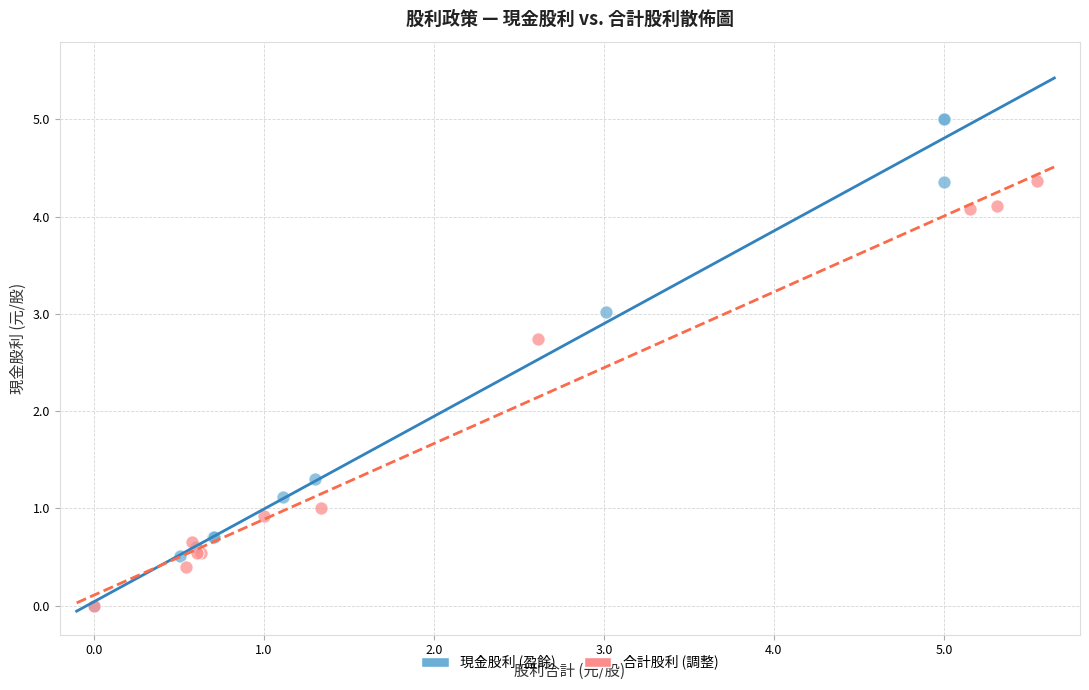

Which series has the widest spread of Y values?

現金股利 (盈餘)